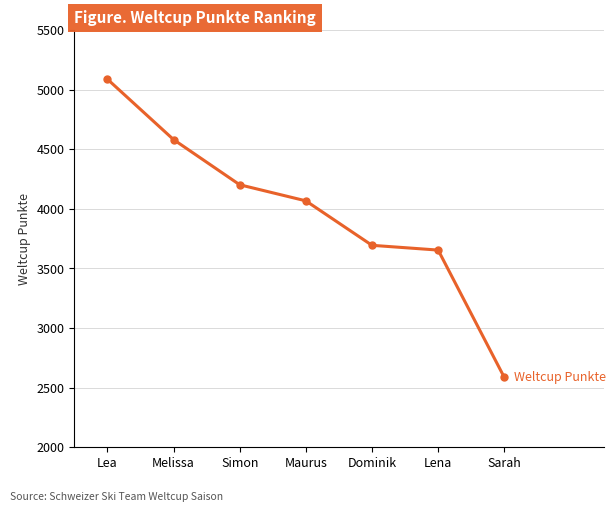

List the labels in order of value, smallest first.

Sarah, Lena, Dominik, Maurus, Simon, Melissa, Lea